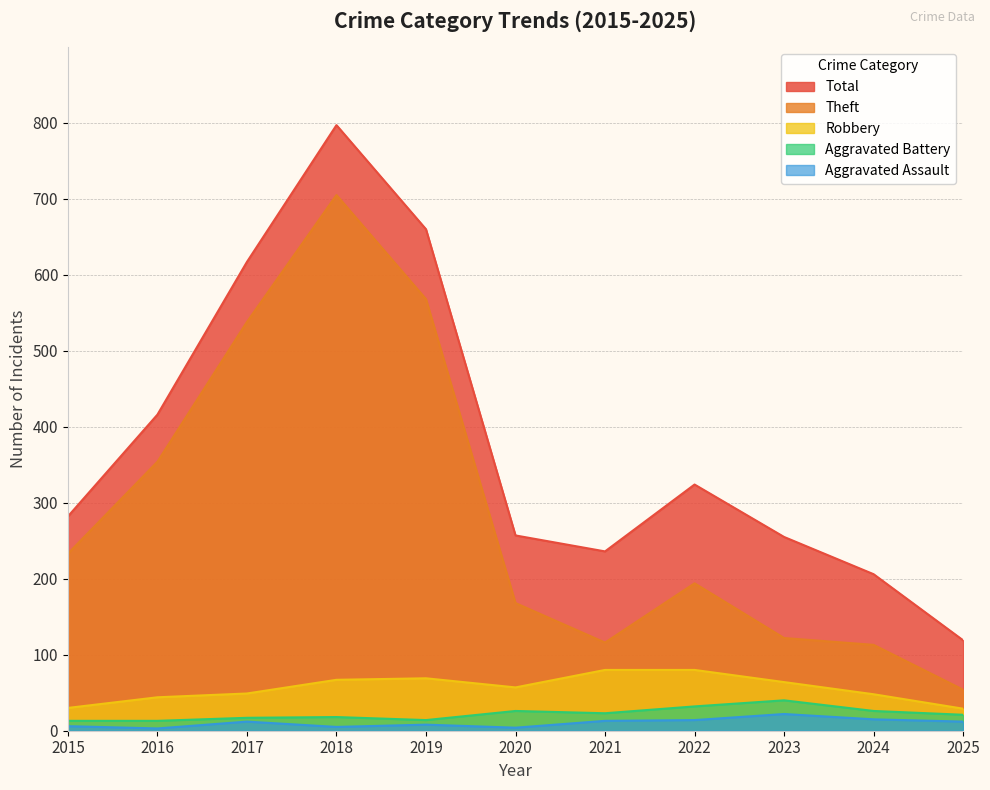

Reading right to left, list all the values displayed in this chart.

Aggravated Assault: 12	15	22	14	13	4	8	5	12	3	6
Aggravated Battery: 21	26	40	32	23	26	14	18	17	13	13
Robbery: 29	48	64	80	80	57	69	67	49	44	30
Theft: 54	113	122	194	116	168	568	705	538	354	233
Total: 119	206	255	324	236	257	660	797	617	416	282